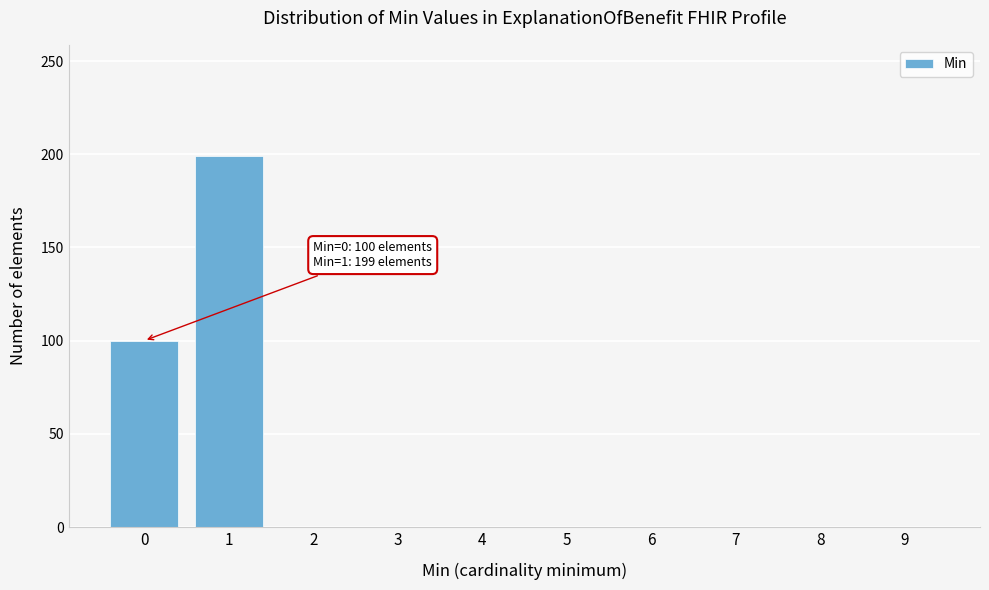

Reading left to right, what are all the values shown in this chart?

0=100	1=199	2=0	3=0	4=0	5=0	6=0	7=0	8=0	9=0